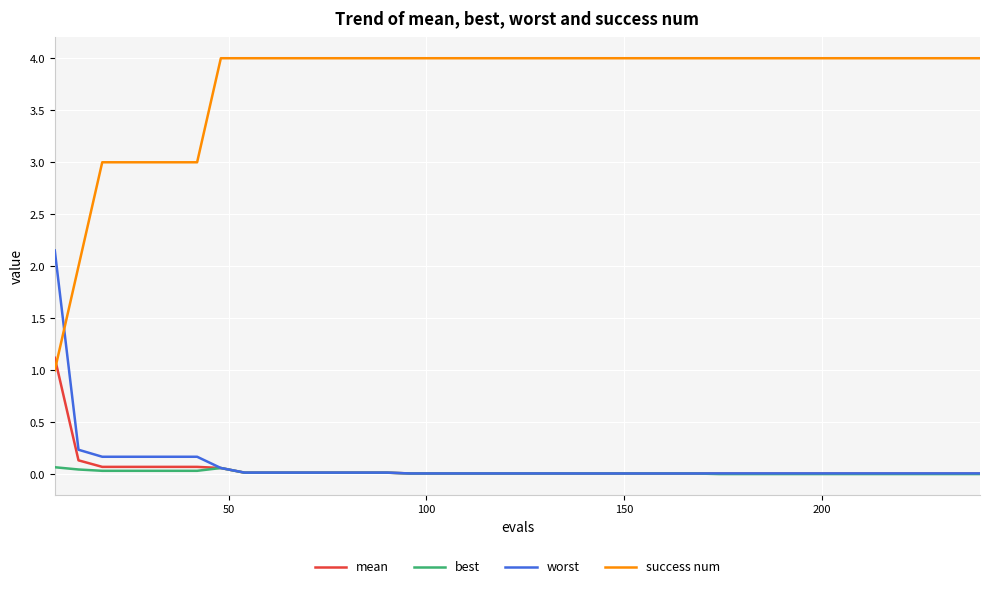

Which series ends up on top after the final intersection of worst and success num?

success num